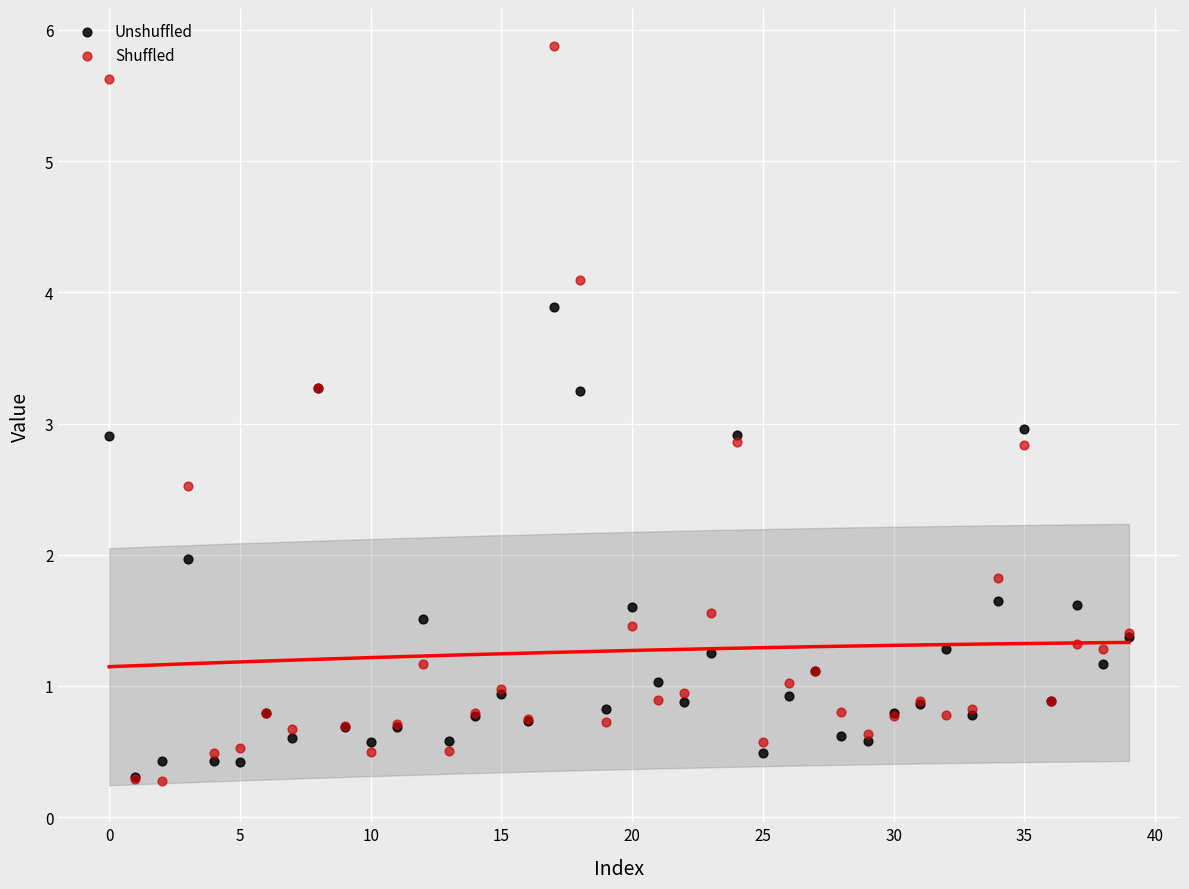

What are all the series names shown in the legend?

Unshuffled, Shuffled